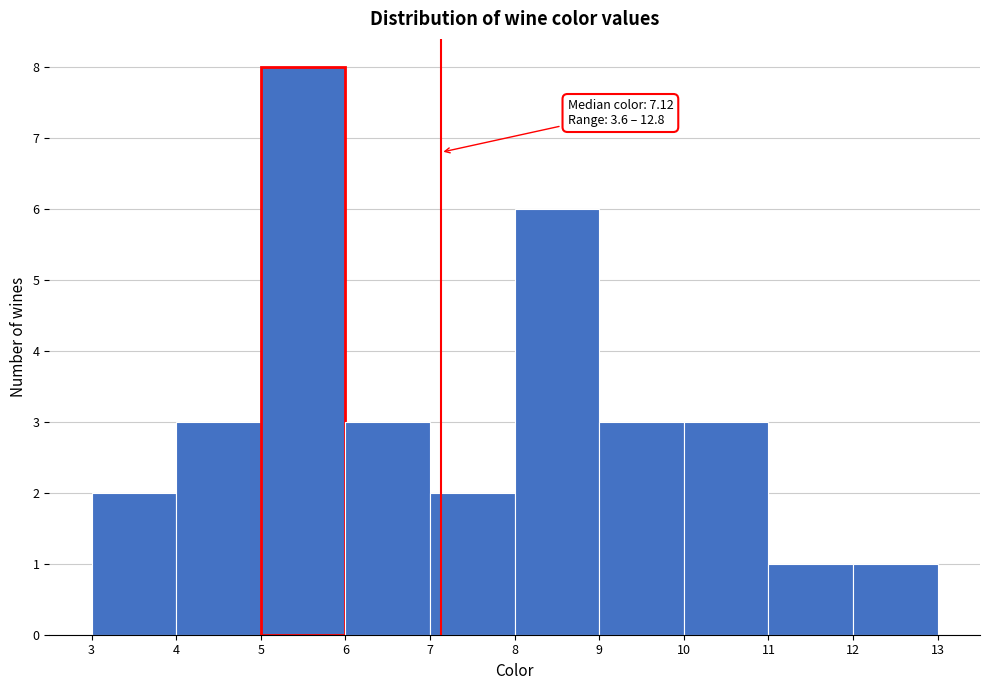

Which range on the x-axis has the tallest bar?

5 to 6